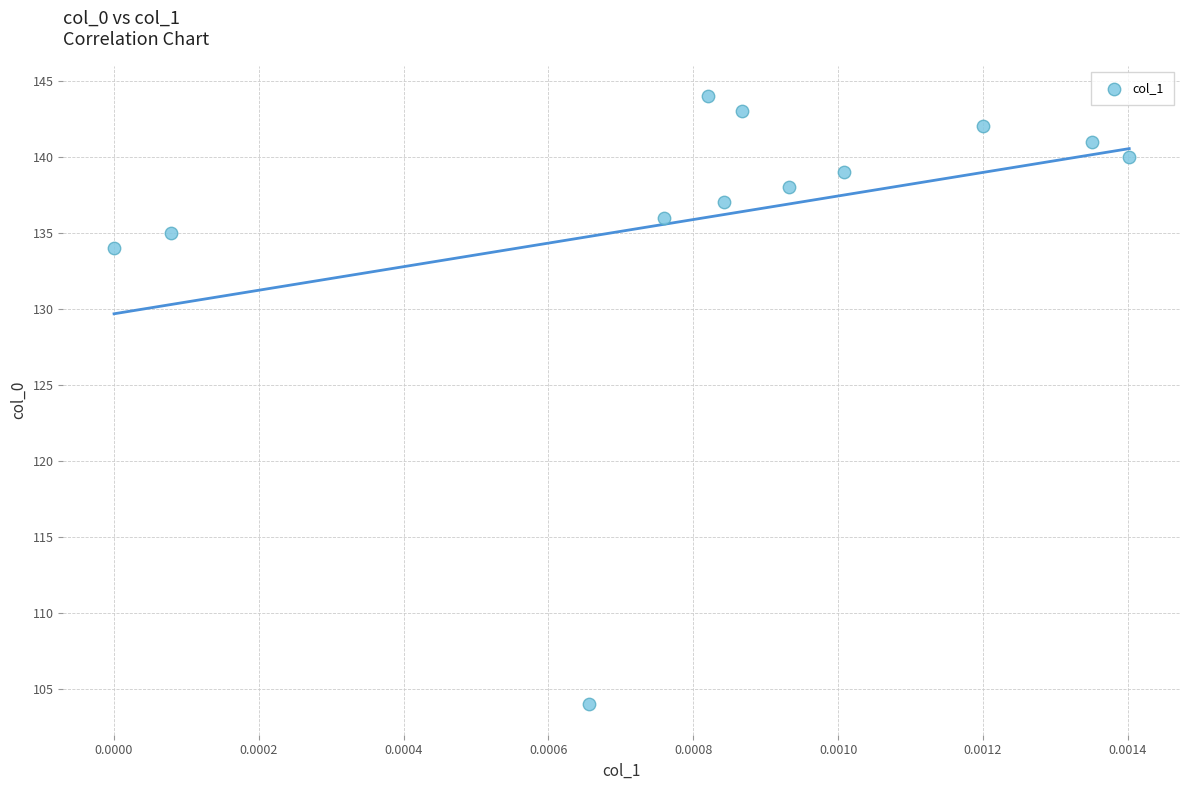

What Y value in the scatter plot is closest to 124?

134